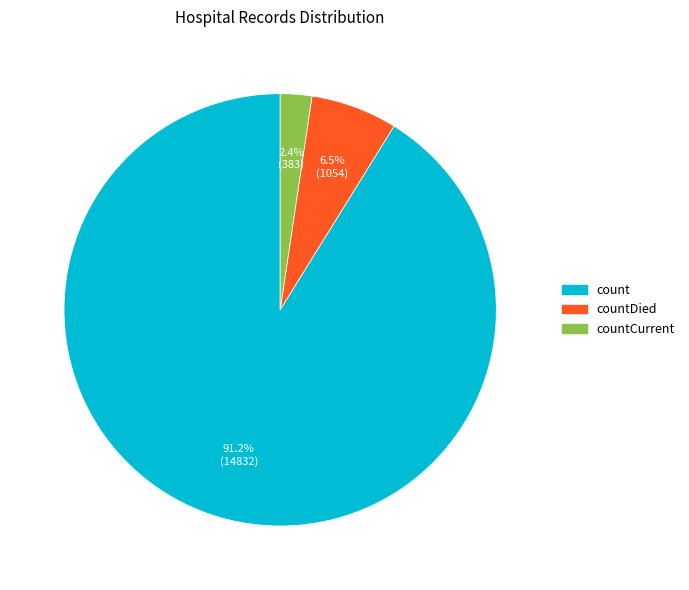

To the nearest percent, what is the average slice percentage?

33%